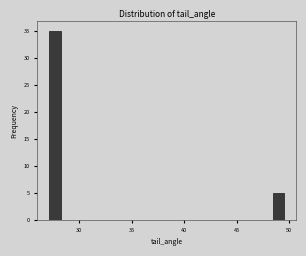

Around what value on the x-axis is the tallest bar? Give the approximate position of its centre, as read against the axis.

27.5